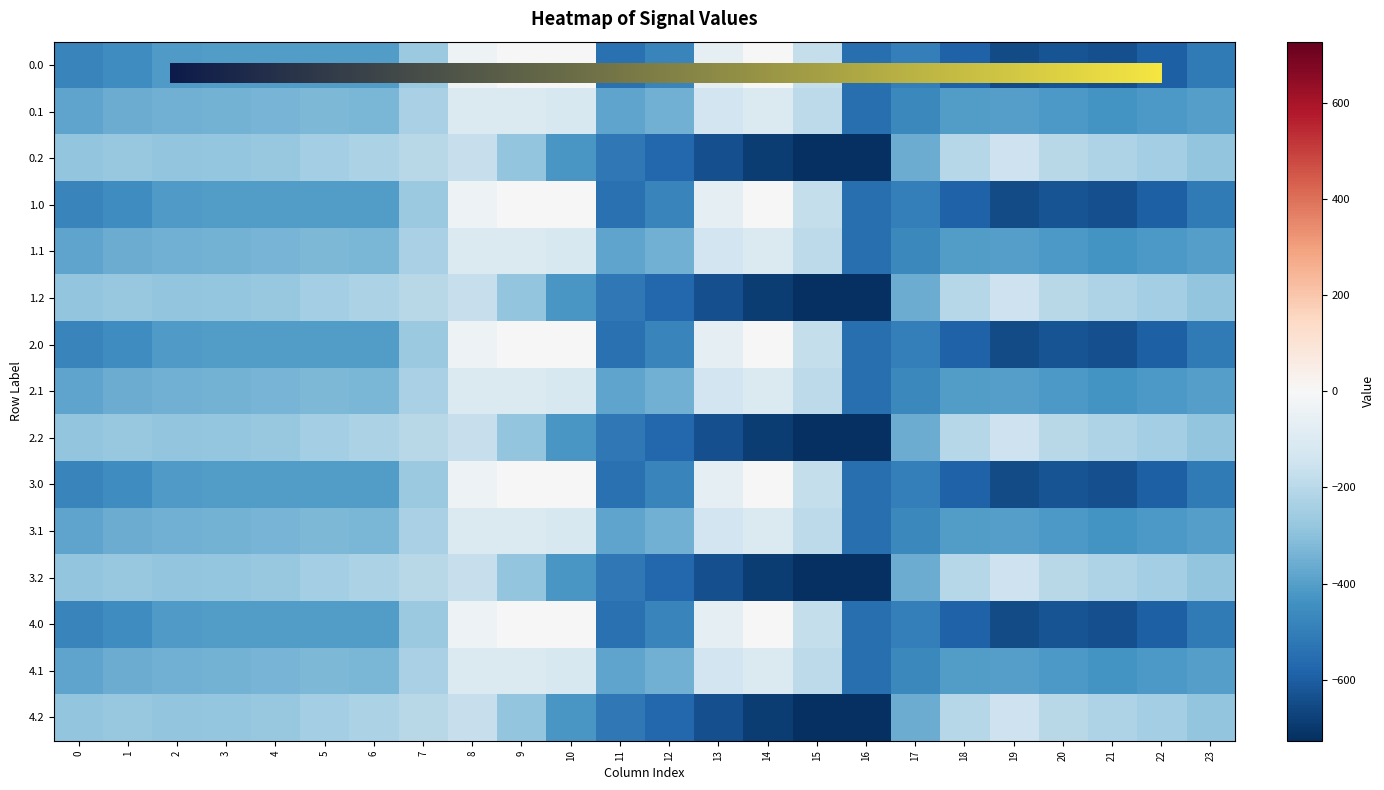

The 0.1 series shows -347.9 at 2. True or false?

True